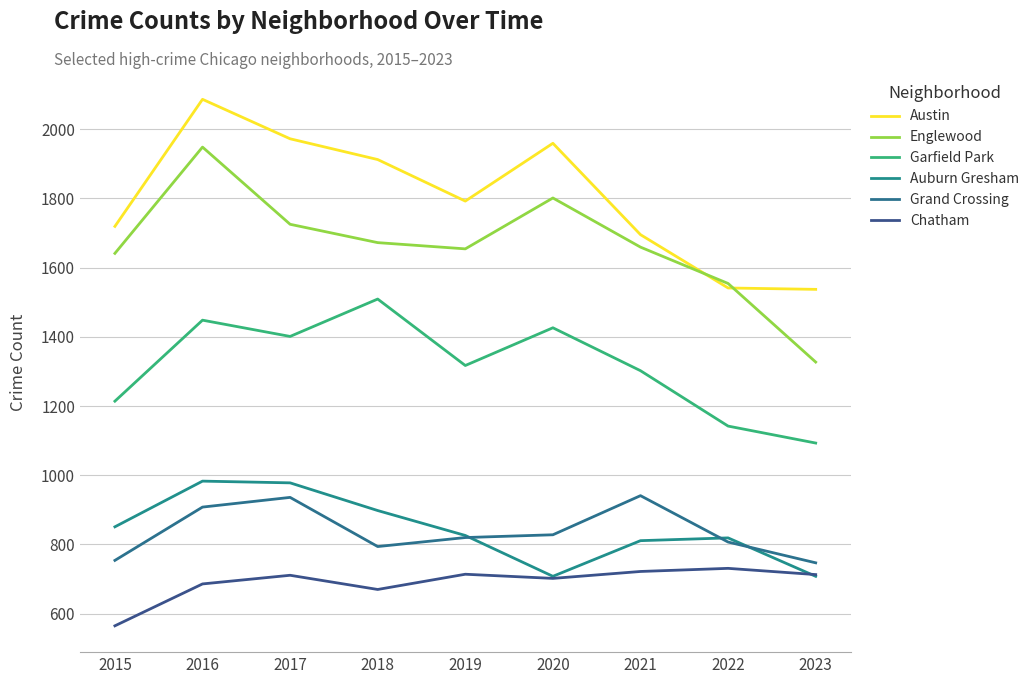

The Englewood series shows 1659 at 2021. True or false?

True